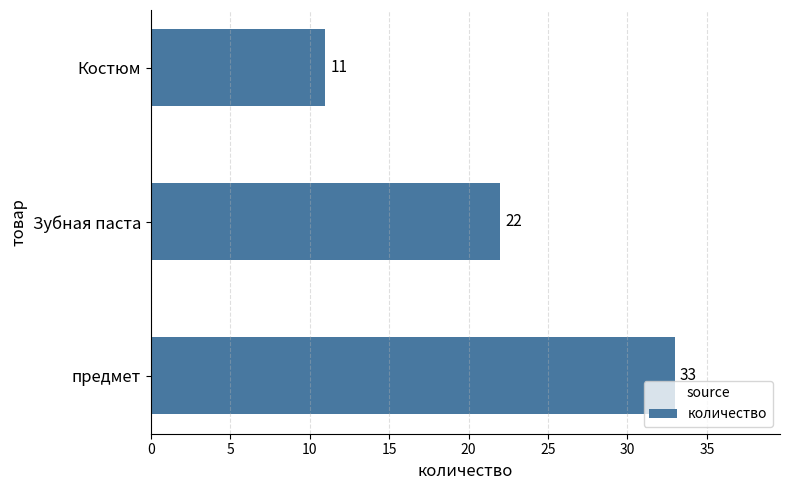

The value at Зубная паста is 22. True or false?

True